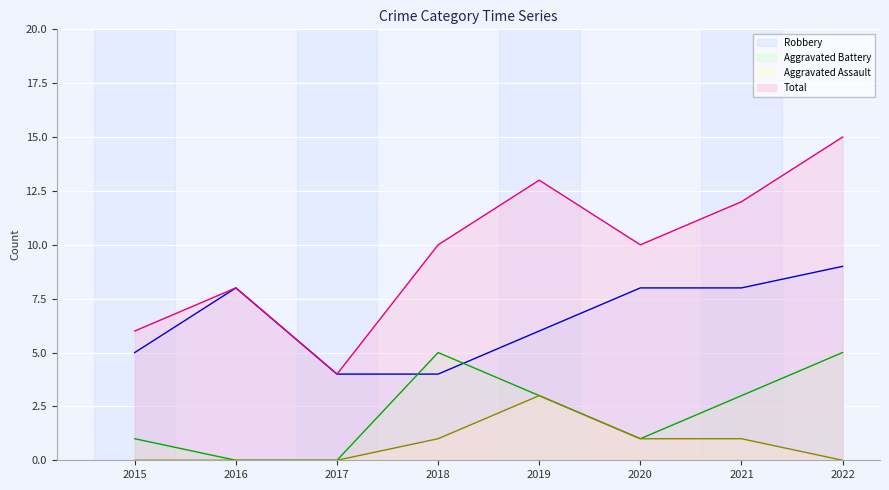

What is the difference between the Robbery values at 2015 and 2019?

1